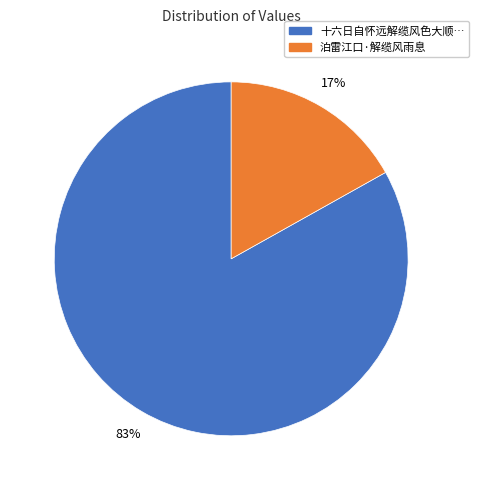

To the nearest percent, what is the average slice percentage?

50%